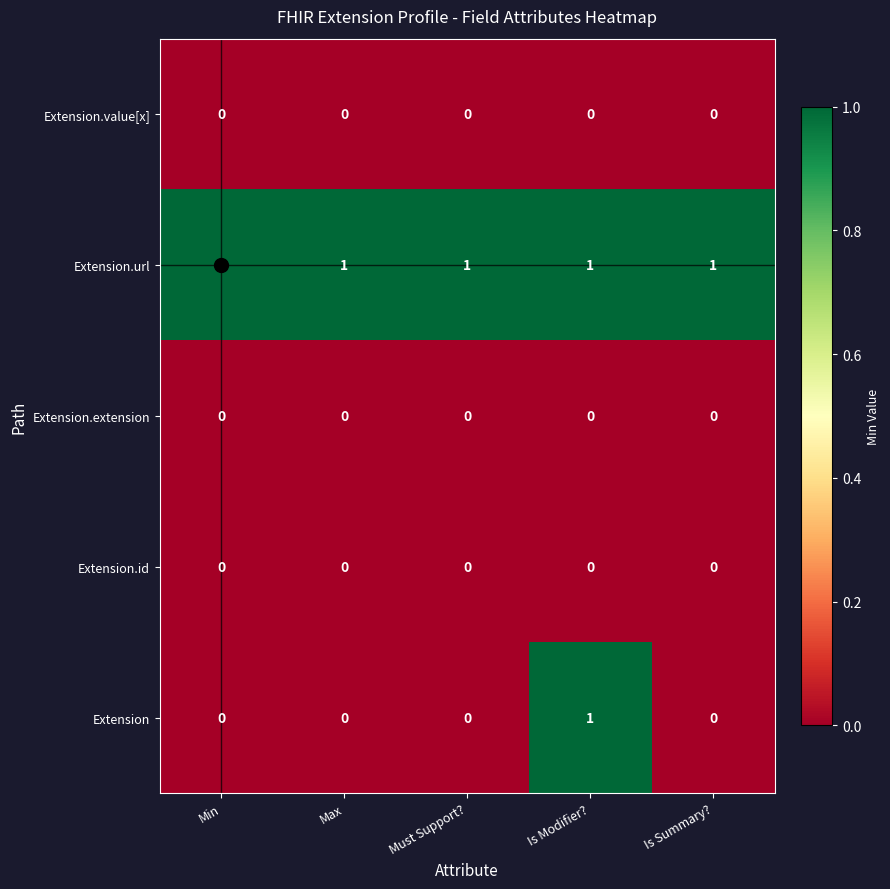

Which series has the widest spread of values?

Extension